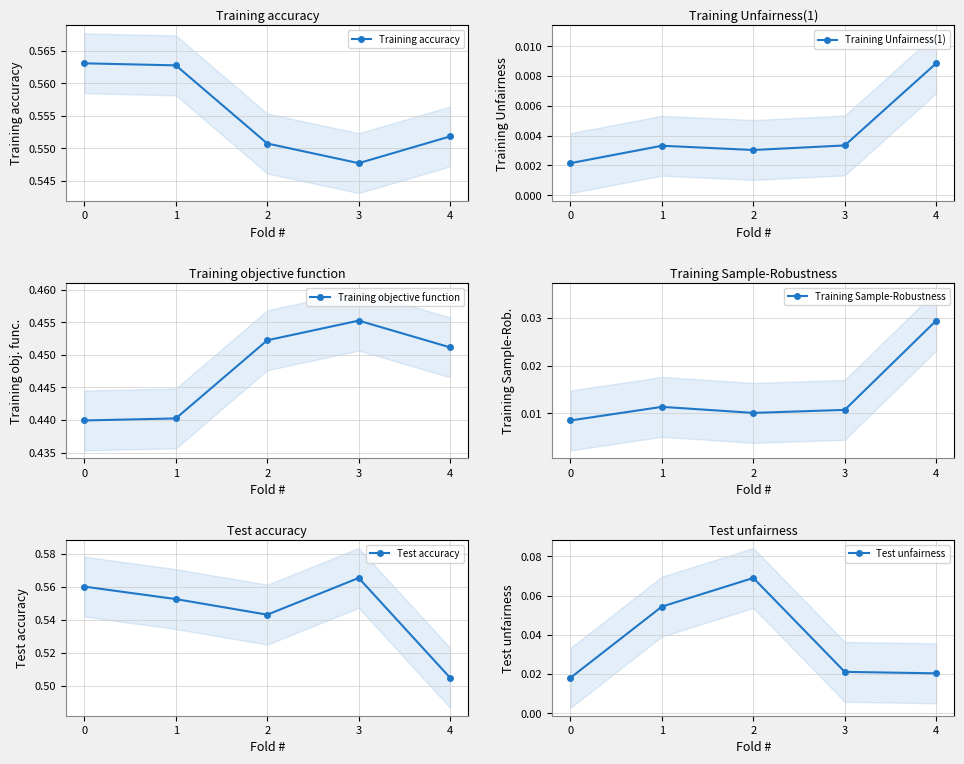

Between 1 and 4, which series saw the biggest shift?

Test accuracy